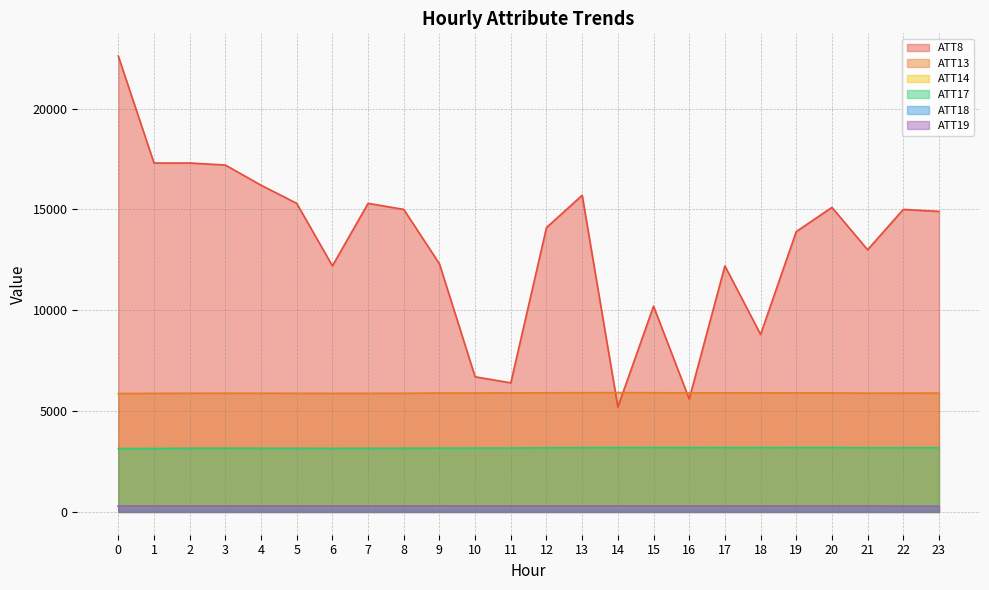

Where is the first local maximum for ATT14?

1